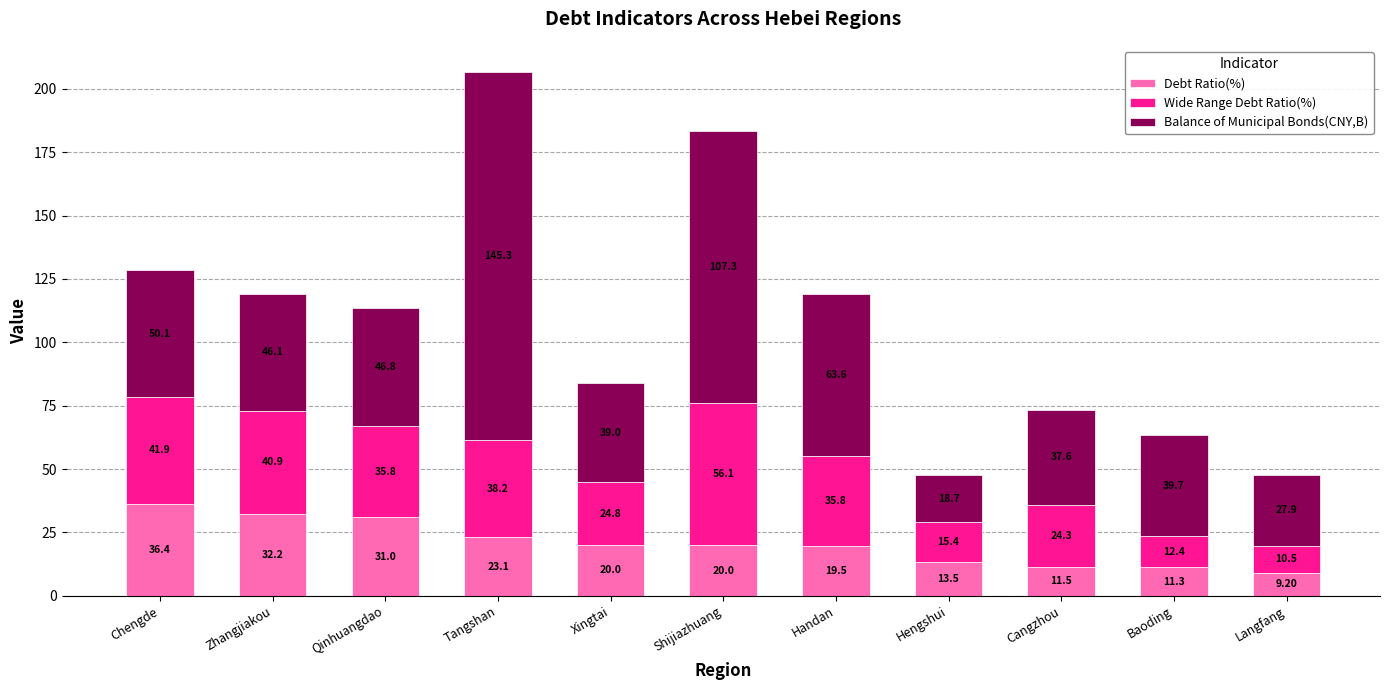

At which category is the sum across all series the highest?

Tangshan